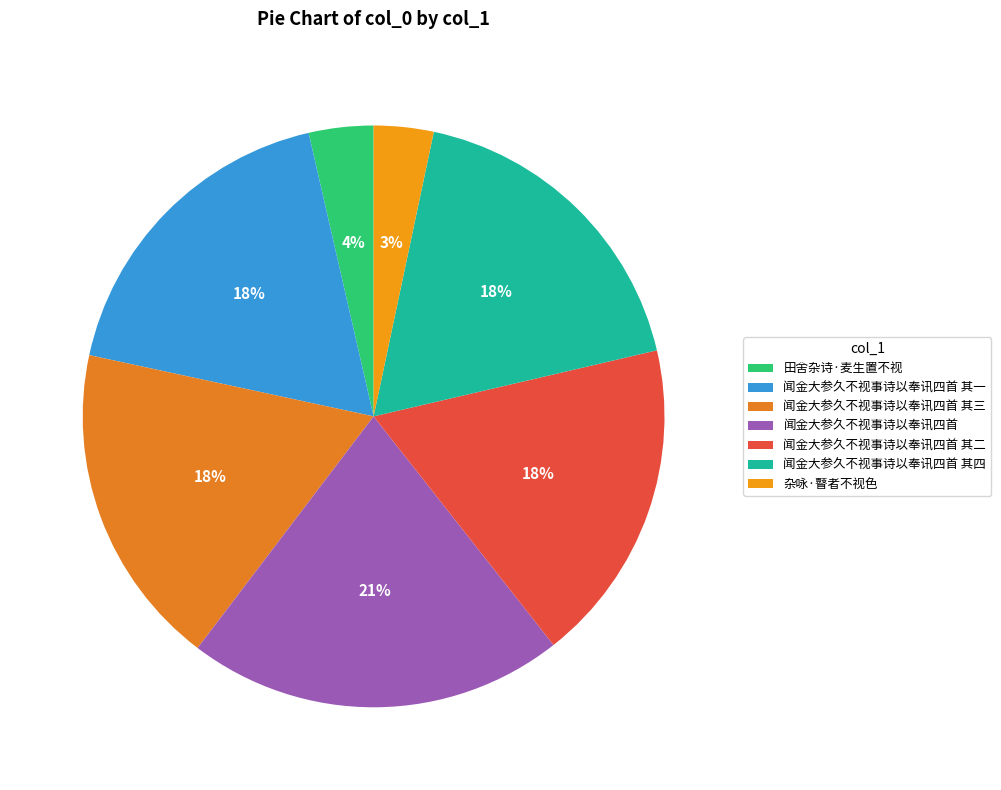

True or false: 闻金大参久不视事诗以奉讯四首 其一 accounts for 5% of the total.

False